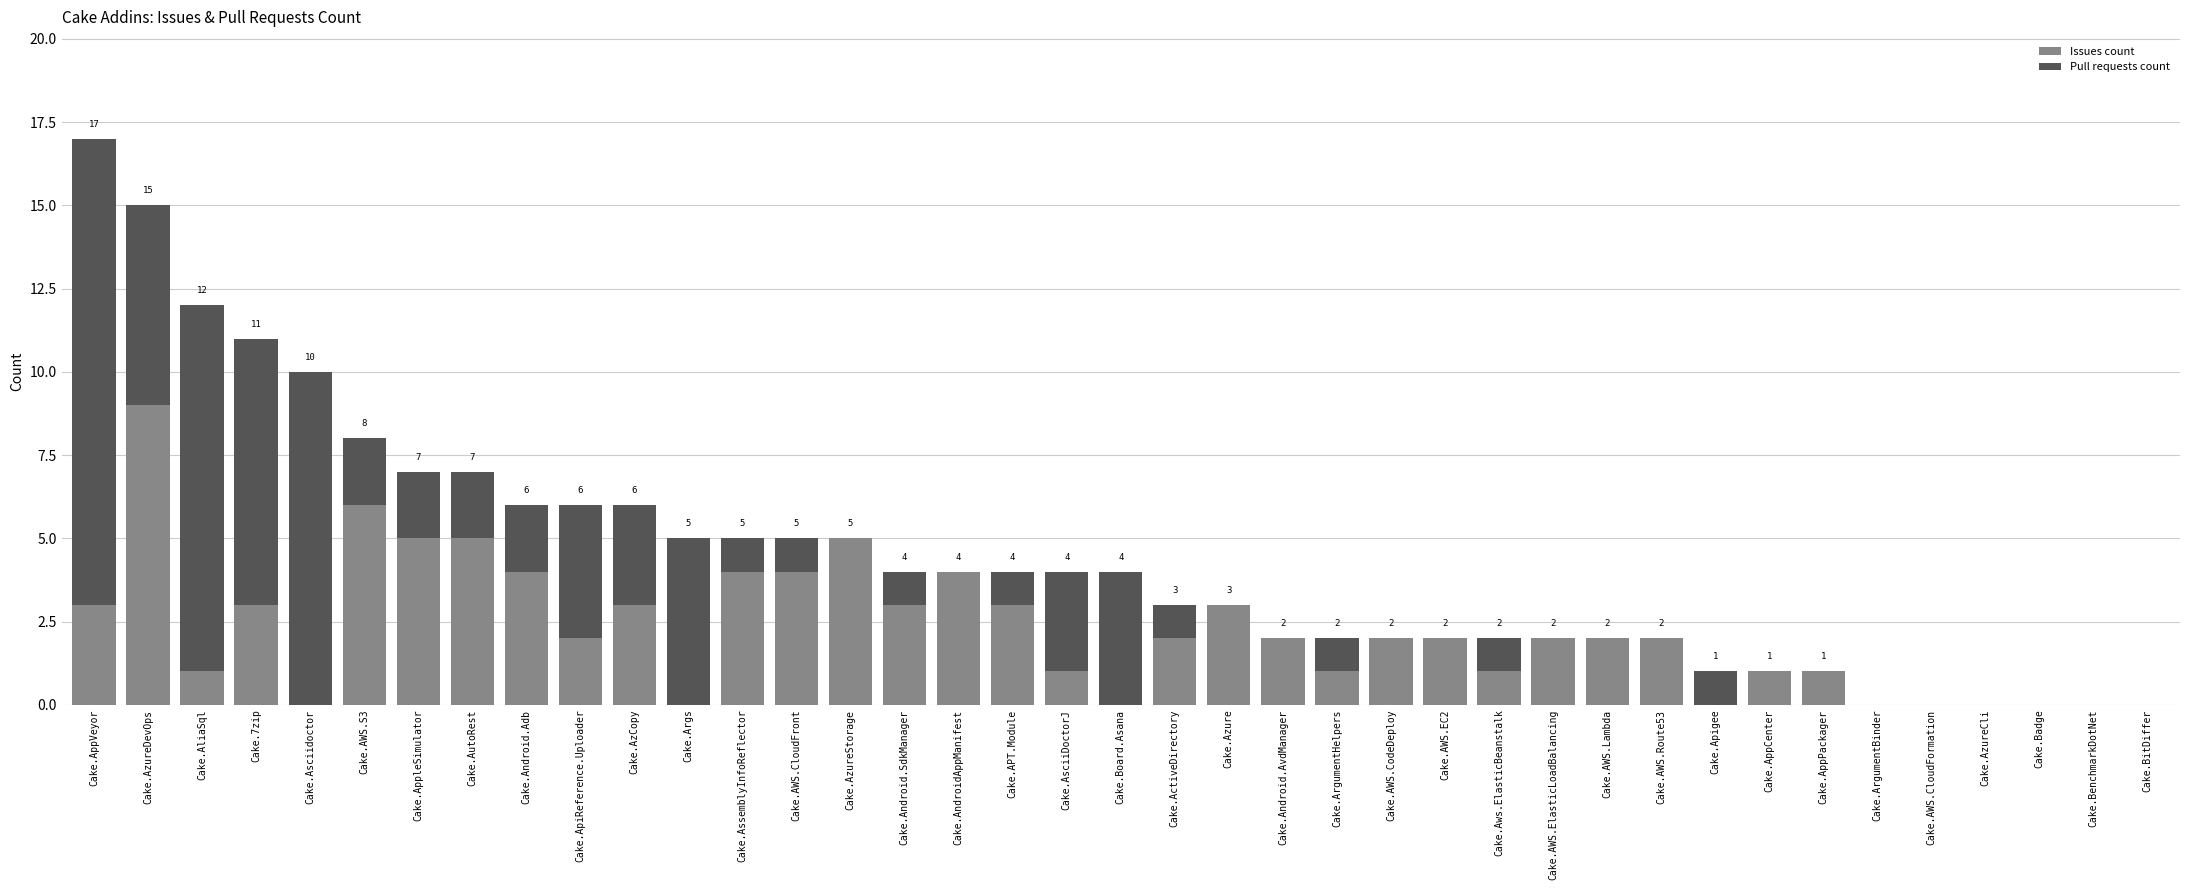

What value does the Issues count series have at Cake.AzureStorage?

5